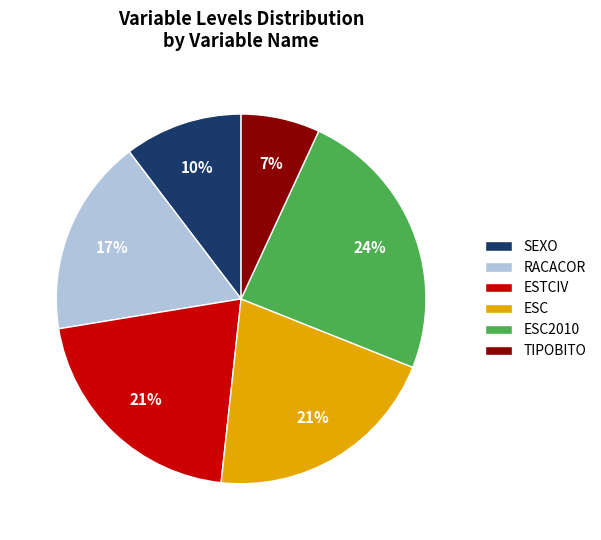

Is there a majority slice in this chart?

No